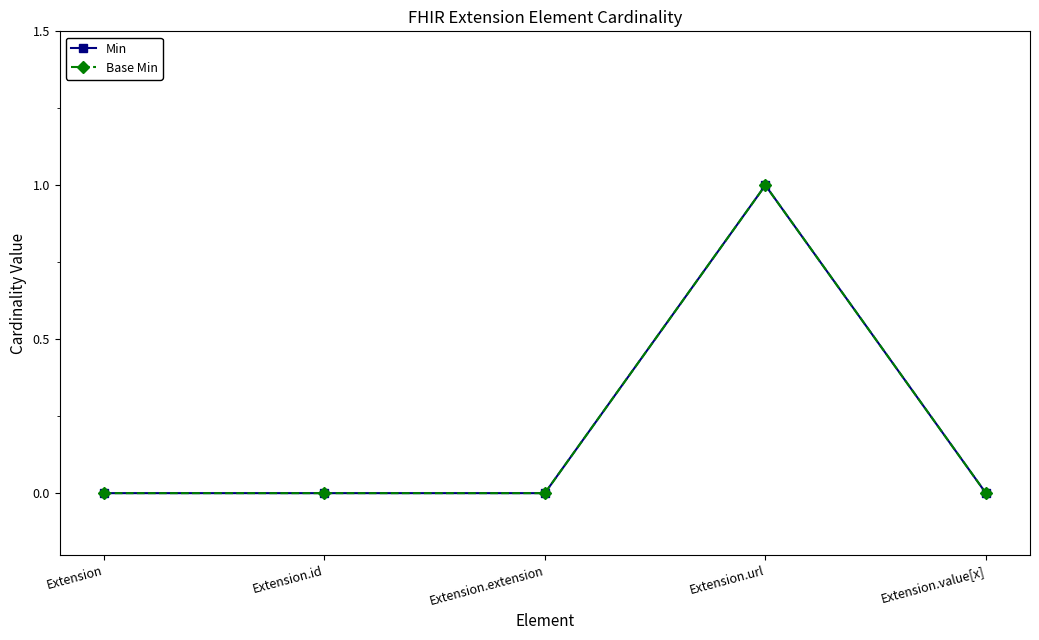

What is the difference between the maximum and minimum values in the Base Min series?

1